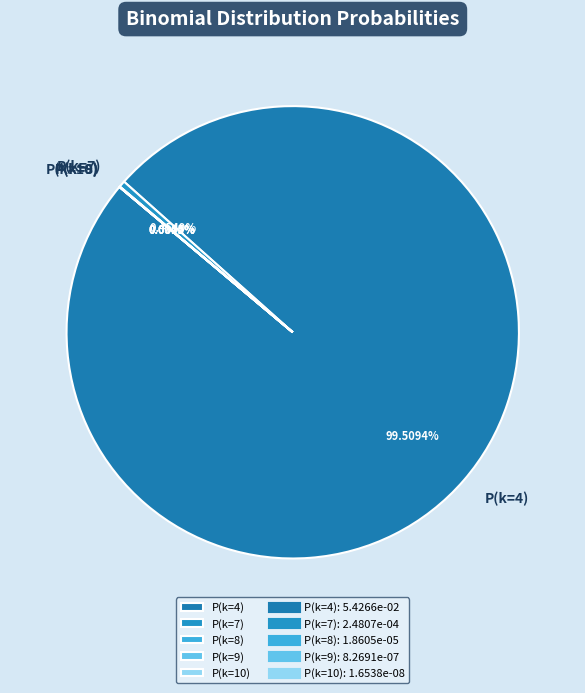

Which slice is the smallest?

P(k=10)